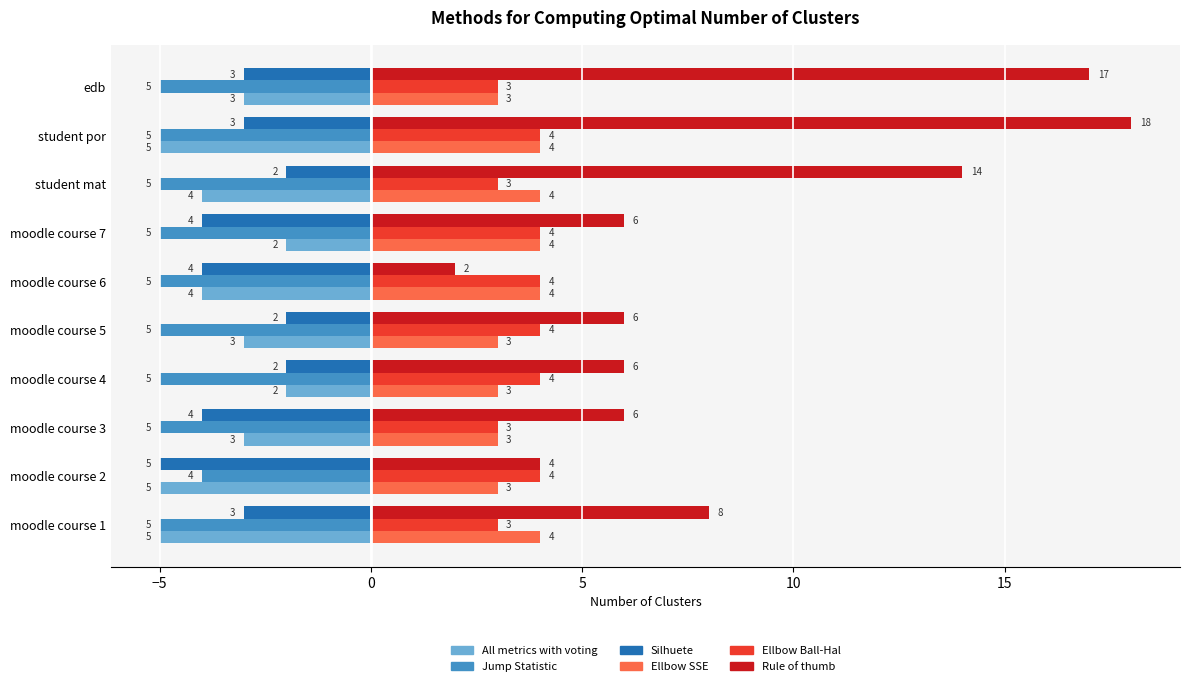

At how many categories does at least one series exceed 2?

10